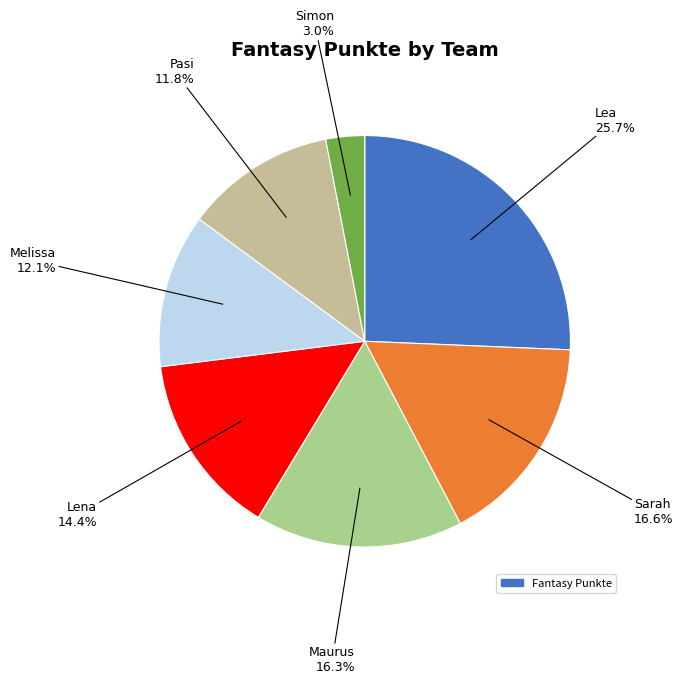

Count the number of slices in the pie.

7